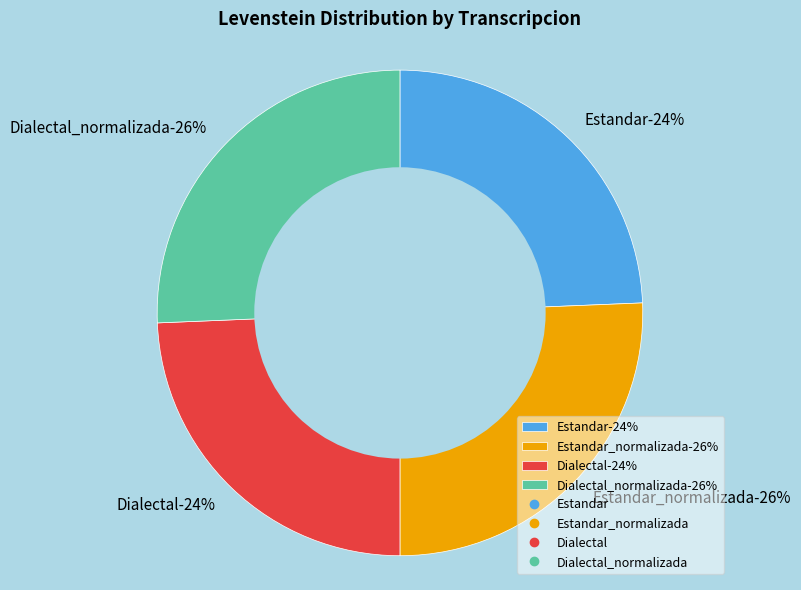

How many segments does this pie chart have?

4